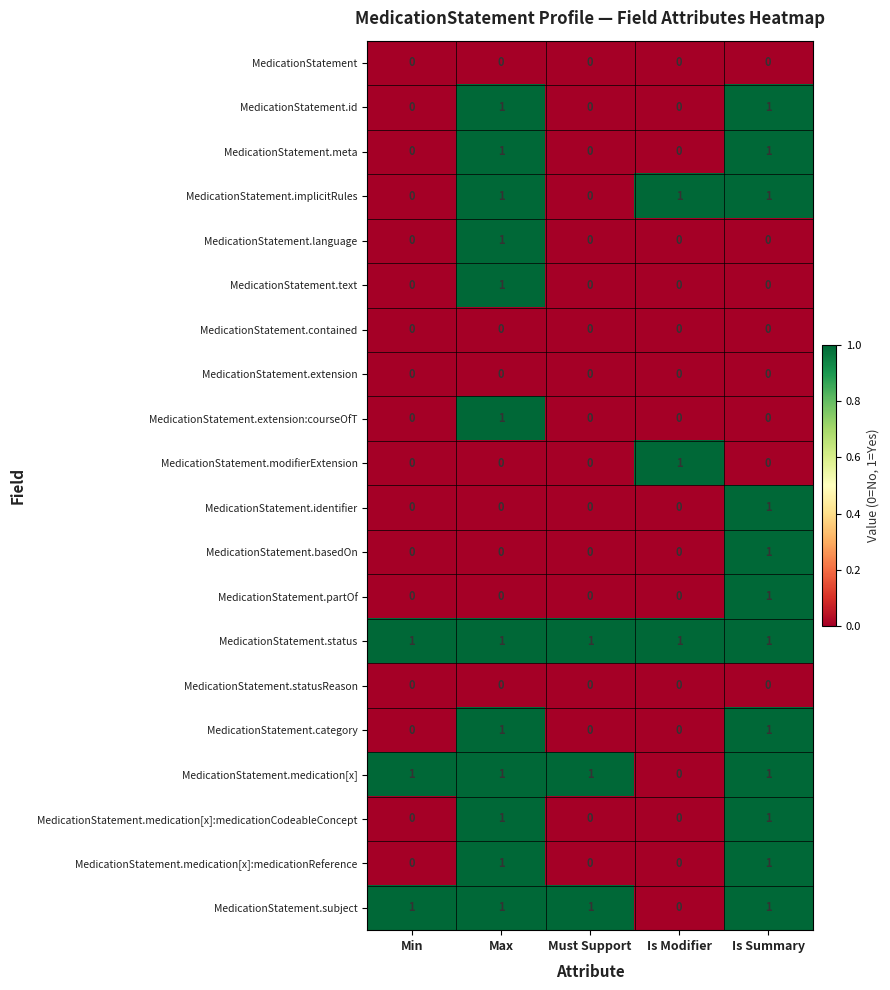

Count the MedicationStatement.basedOn values in the range 0 to 1.

5